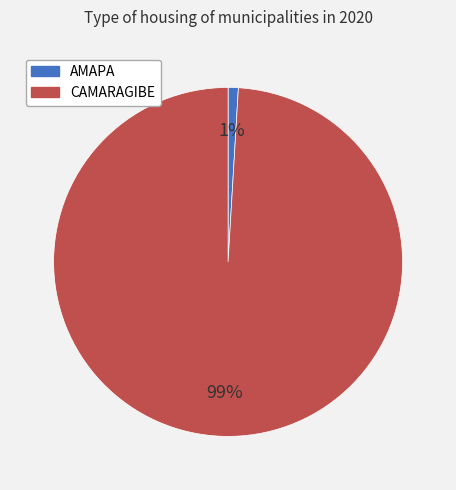

Which category accounts for the majority?

CAMARAGIBE